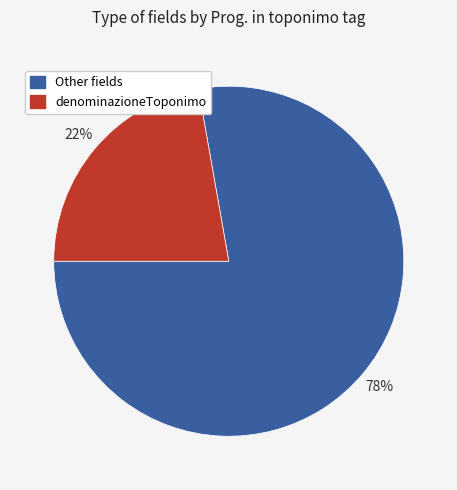

How many segments does this pie chart have?

2